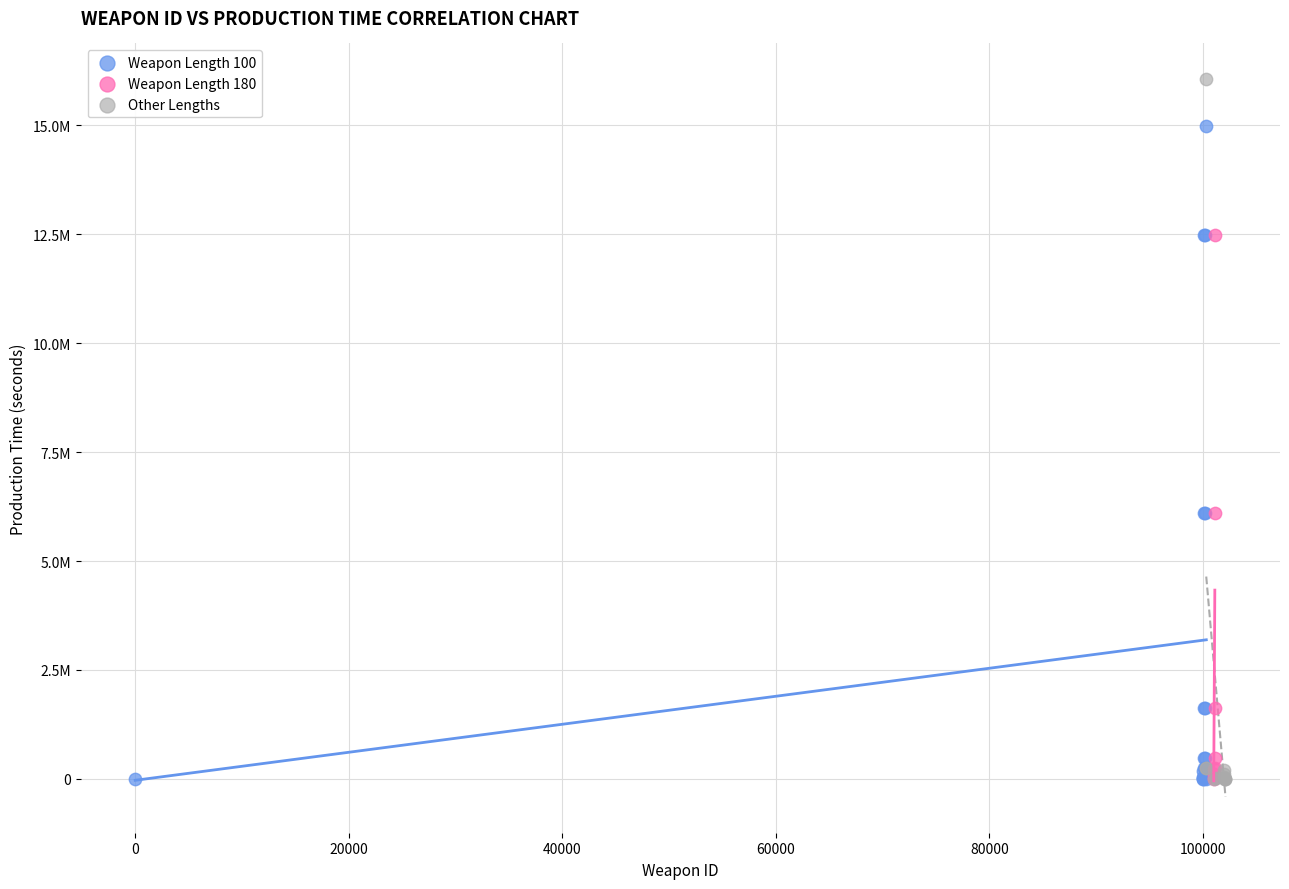

Which series reaches the maximum Y coordinate?

Other Lengths